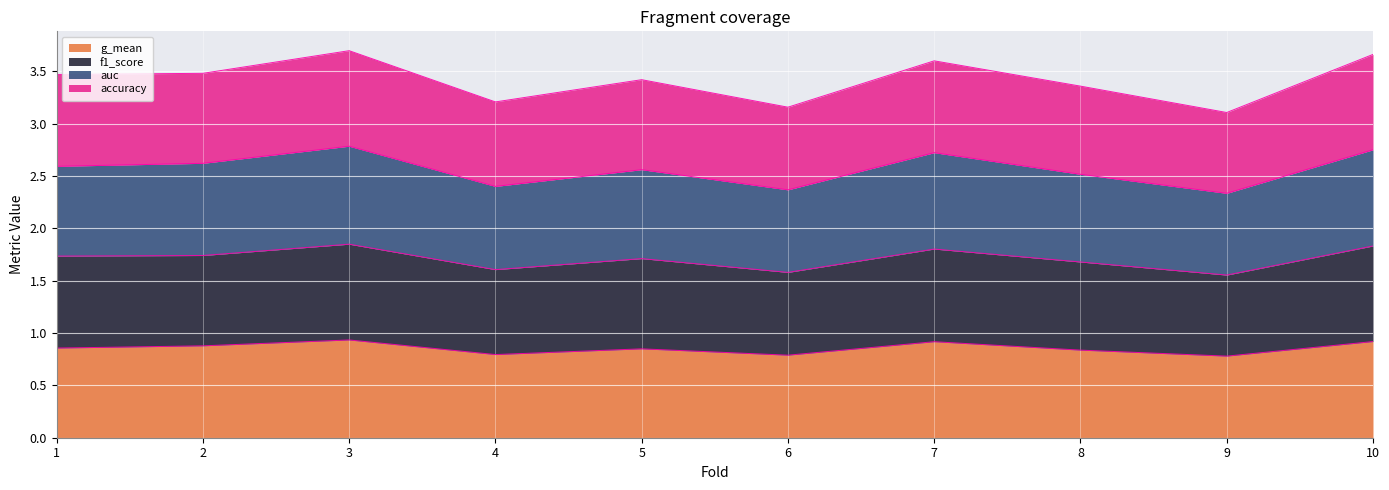

List the series in order of their overall mean, lowest first.

auc, f1_score, g_mean, accuracy